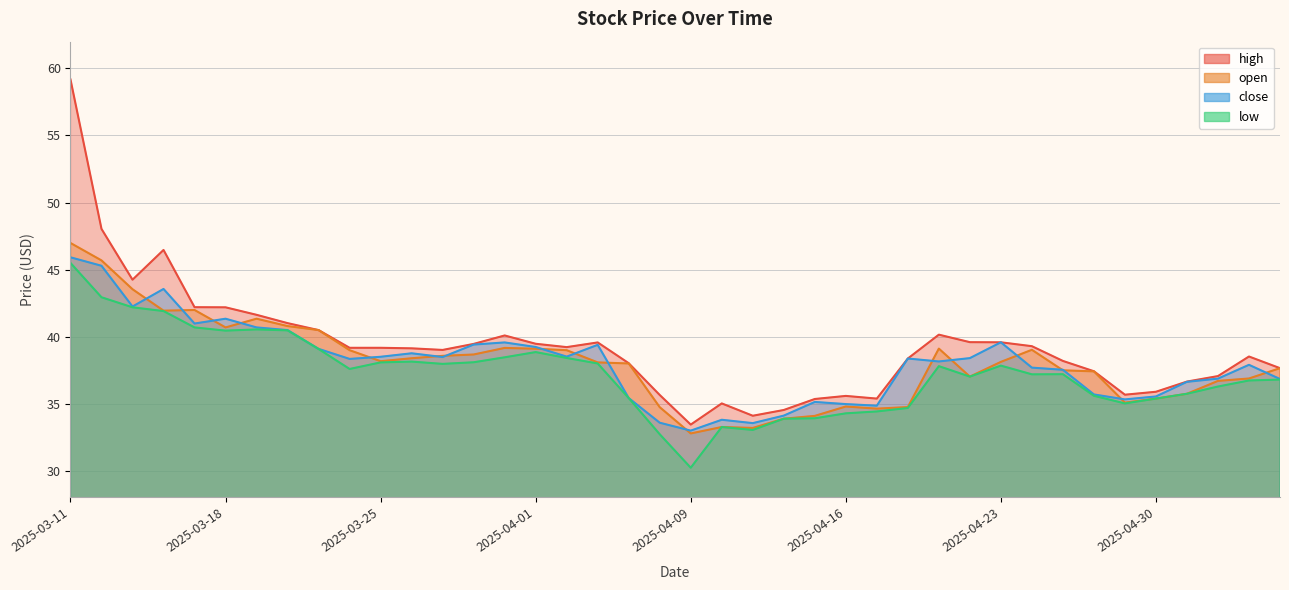

Reading left to right, list all the values displayed in this chart.

high: 2025-03-11=59.2	2025-03-12=48.0	2025-03-13=44.2	2025-03-14=46.5	2025-03-17=42.2	2025-03-18=42.2	2025-03-19=41.6	2025-03-20=41.0	2025-03-21=40.5	2025-03-24=39.2	2025-03-25=39.2	2025-03-26=39.1	2025-03-27=39.0	2025-03-28=39.5	2025-03-31=40.1	2025-04-01=39.5	2025-04-02=39.2	2025-04-03=39.6	2025-04-07=38.0	2025-04-08=35.6	2025-04-09=33.4	2025-04-10=35.0	2025-04-11=34.1	2025-04-14=34.5	2025-04-15=35.3	2025-04-16=35.6	2025-04-17=35.4	2025-04-18=38.4	2025-04-21=40.1	2025-04-22=39.6	2025-04-23=39.6	2025-04-24=39.3	2025-04-25=38.2	2025-04-28=37.4	2025-04-29=35.7	2025-04-30=35.9	2025-05-06=36.6	2025-05-07=37.0	2025-05-08=38.5	2025-05-09=37.6
open: 2025-03-11=47.0	2025-03-12=45.7	2025-03-13=43.5	2025-03-14=41.9	2025-03-17=42.0	2025-03-18=40.7	2025-03-19=41.3	2025-03-20=40.8	2025-03-21=40.5	2025-03-24=39.0	2025-03-25=38.2	2025-03-26=38.4	2025-03-27=38.6	2025-03-28=38.7	2025-03-31=39.1	2025-04-01=39.1	2025-04-02=39.0	2025-04-03=38.1	2025-04-07=38.0	2025-04-08=34.7	2025-04-09=32.8	2025-04-10=33.2	2025-04-11=33.2	2025-04-14=33.9	2025-04-15=34.1	2025-04-16=34.8	2025-04-17=34.6	2025-04-18=34.7	2025-04-21=39.1	2025-04-22=37.0	2025-04-23=38.1	2025-04-24=39.0	2025-04-25=37.5	2025-04-28=37.4	2025-04-29=35.1	2025-04-30=35.4	2025-05-06=35.7	2025-05-07=36.7	2025-05-08=36.9	2025-05-09=37.6
close: 2025-03-11=45.9	2025-03-12=45.3	2025-03-13=42.2	2025-03-14=43.5	2025-03-17=41.0	2025-03-18=41.3	2025-03-19=40.7	2025-03-20=40.5	2025-03-21=39.1	2025-03-24=38.3	2025-03-25=38.5	2025-03-26=38.8	2025-03-27=38.5	2025-03-28=39.4	2025-03-31=39.6	2025-04-01=39.2	2025-04-02=38.5	2025-04-03=39.4	2025-04-07=35.4	2025-04-08=33.6	2025-04-09=33.0	2025-04-10=33.8	2025-04-11=33.5	2025-04-14=34.1	2025-04-15=35.1	2025-04-16=35.0	2025-04-17=34.8	2025-04-18=38.4	2025-04-21=38.1	2025-04-22=38.4	2025-04-23=39.6	2025-04-24=37.7	2025-04-25=37.5	2025-04-28=35.7	2025-04-29=35.3	2025-04-30=35.5	2025-05-06=36.6	2025-05-07=36.9	2025-05-08=37.9	2025-05-09=36.8
low: 2025-03-11=45.5	2025-03-12=42.9	2025-03-13=42.2	2025-03-14=41.9	2025-03-17=40.7	2025-03-18=40.4	2025-03-19=40.5	2025-03-20=40.5	2025-03-21=39.1	2025-03-24=37.6	2025-03-25=38.1	2025-03-26=38.1	2025-03-27=38.0	2025-03-28=38.1	2025-03-31=38.5	2025-04-01=38.8	2025-04-02=38.4	2025-04-03=38.0	2025-04-07=35.4	2025-04-08=32.7	2025-04-09=30.2	2025-04-10=33.2	2025-04-11=33.0	2025-04-14=33.9	2025-04-15=33.9	2025-04-16=34.3	2025-04-17=34.4	2025-04-18=34.7	2025-04-21=37.8	2025-04-22=37.0	2025-04-23=37.8	2025-04-24=37.2	2025-04-25=37.2	2025-04-28=35.6	2025-04-29=35.0	2025-04-30=35.4	2025-05-06=35.7	2025-05-07=36.3	2025-05-08=36.7	2025-05-09=36.8